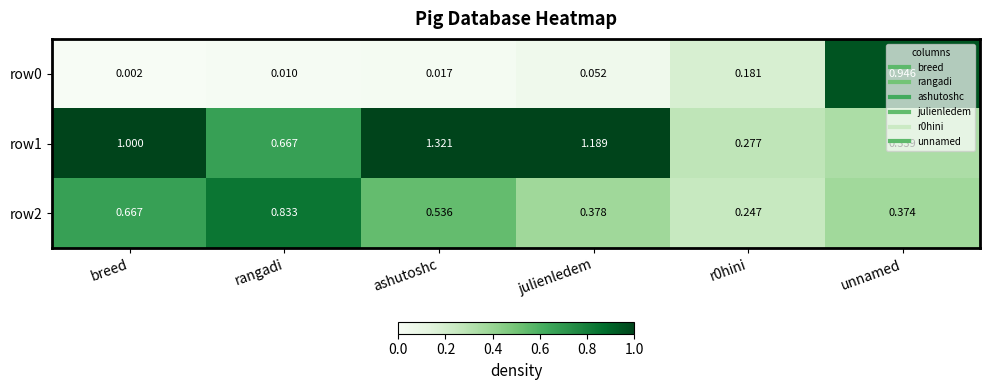

At which category does the chart reach its peak across all series?

ashutoshc